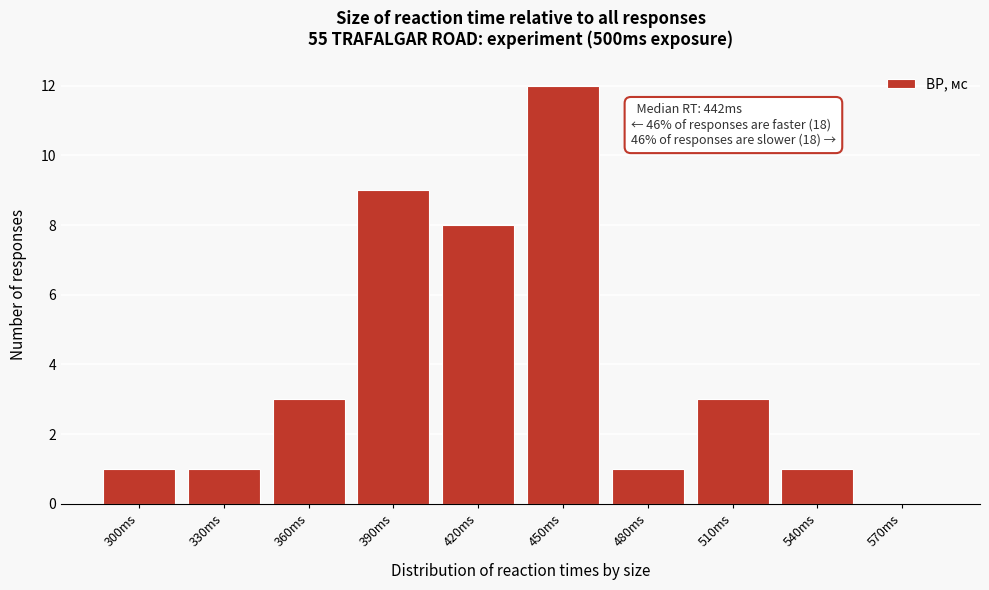

Reading right to left, list all the values displayed in this chart.

570ms=0	540ms=1	510ms=3	480ms=1	450ms=12	420ms=8	390ms=9	360ms=3	330ms=1	300ms=1